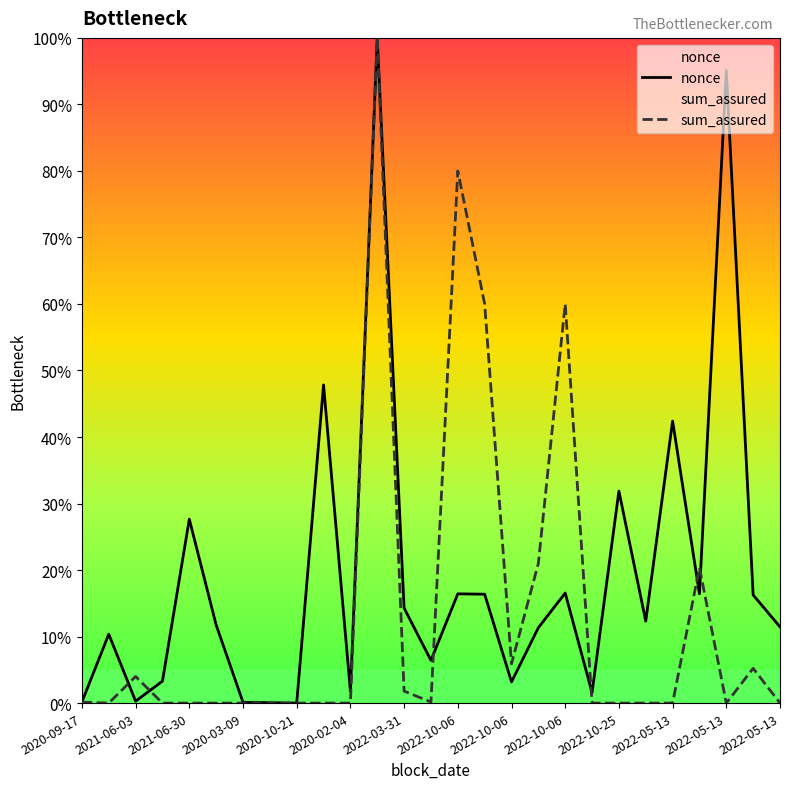

What is the average value of the nonce series?

19.1